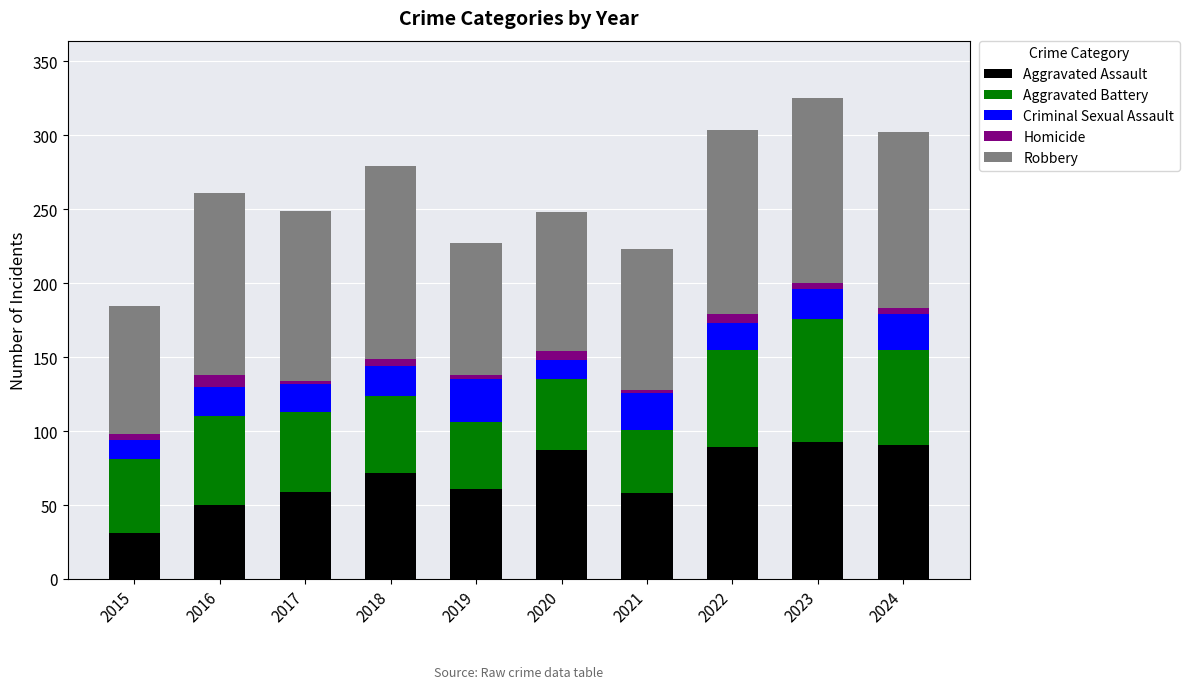

At which category is the sum across all series the highest?

2023